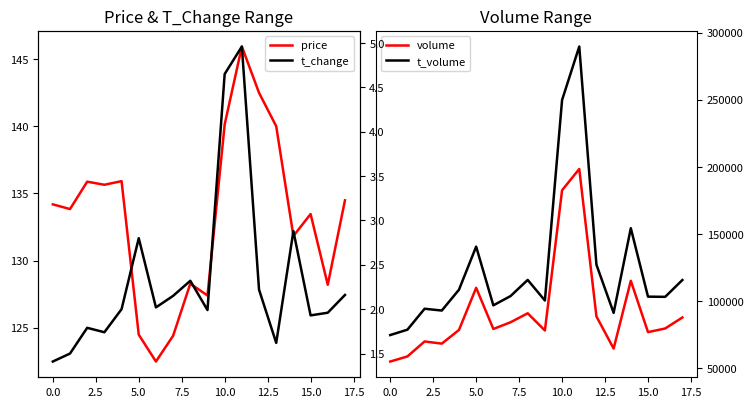

True or false: t_volume and volume cross at least once.

False